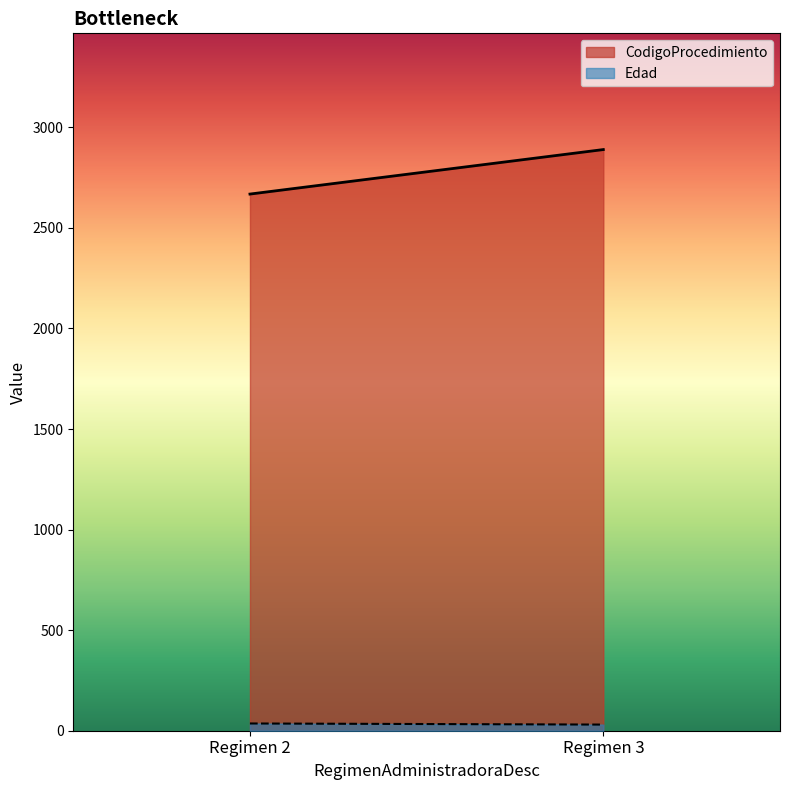

Which series changed the most between 2 and 3?

CodigoProcedimiento